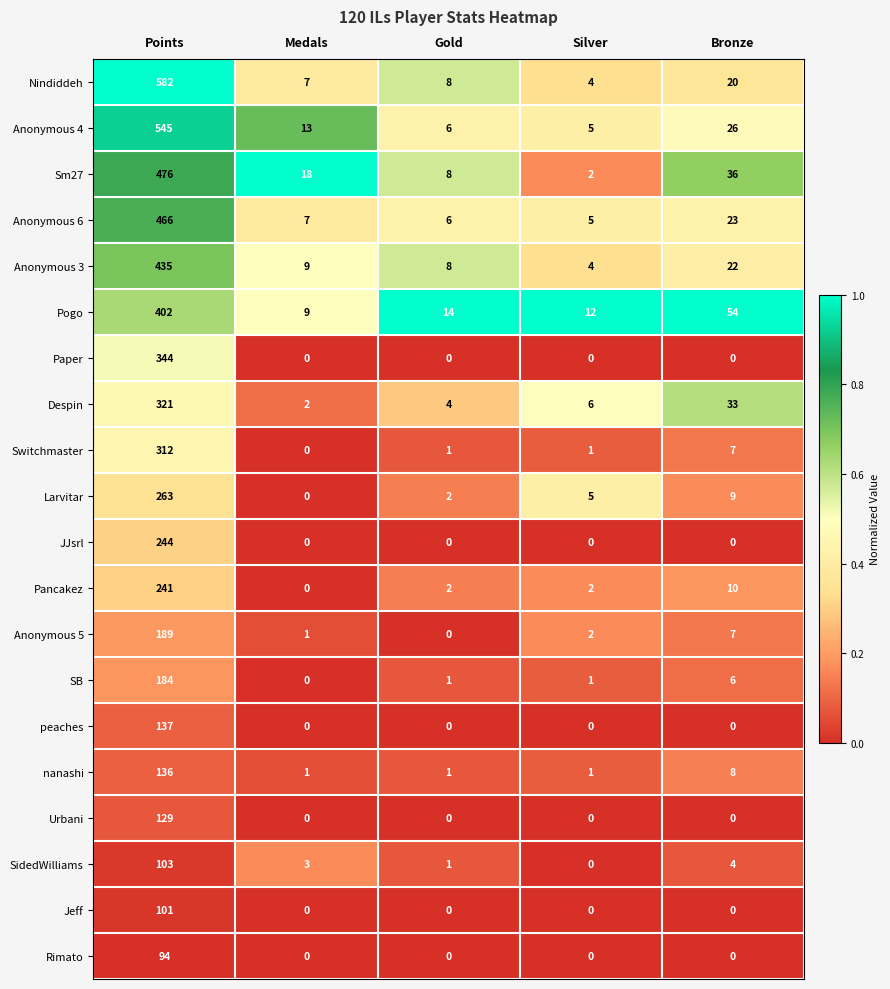

The value of nanashi at Silver is 1. True or false?

True